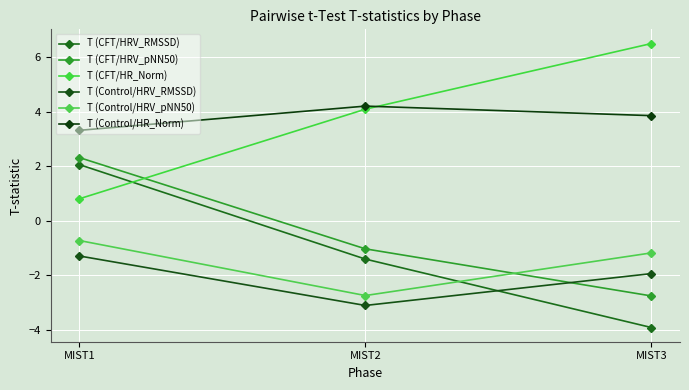

True or false: T (Control/HRV_RMSSD) has a value of -3.1 at MIST2.

True